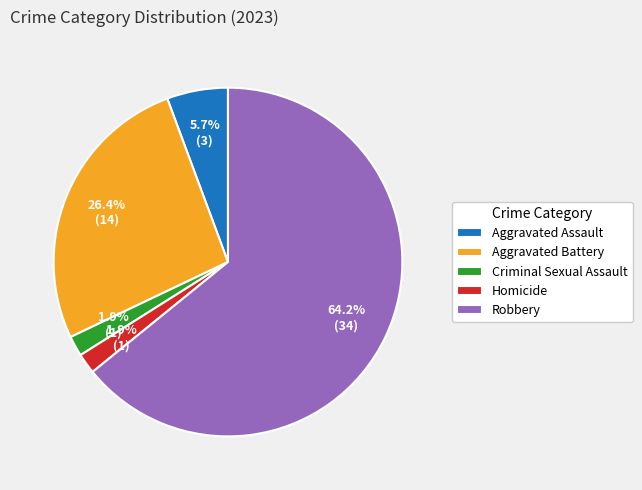

To the nearest percent, what is the difference between the largest and smallest slice percentages?

62%